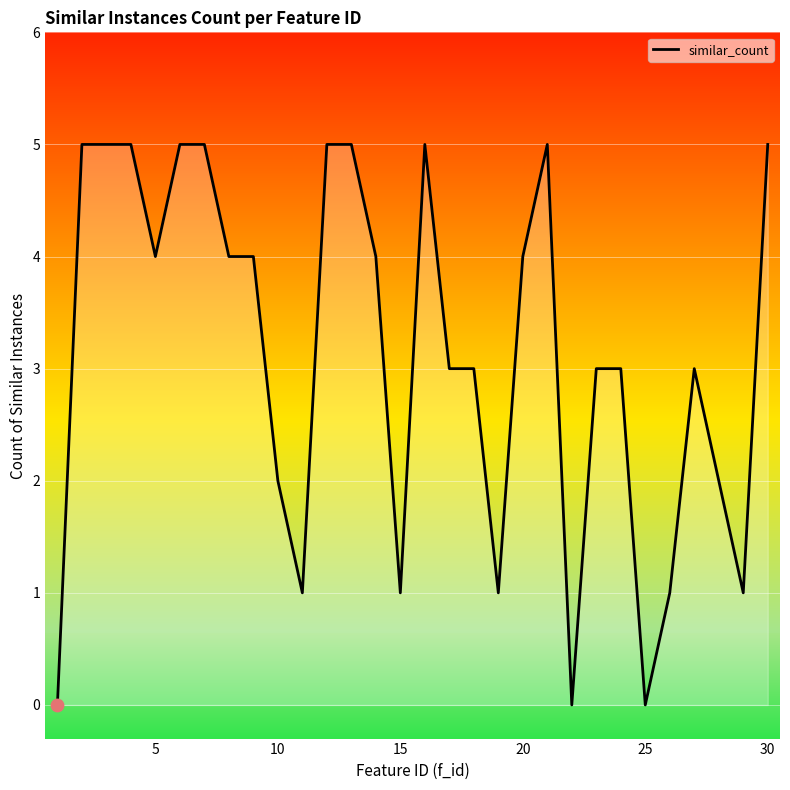

What is the greatest value displayed?

5